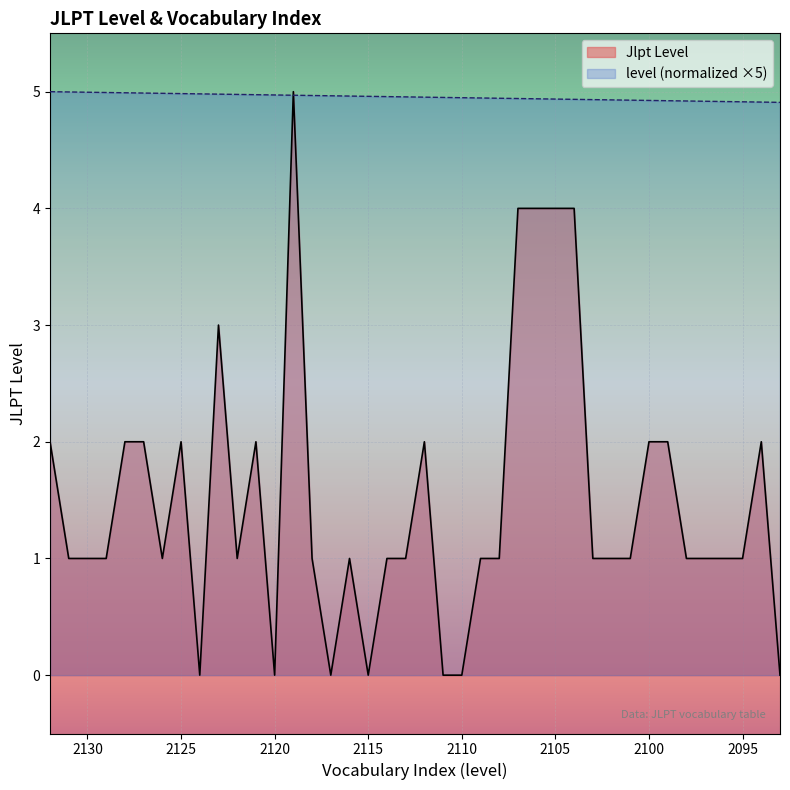

What is the difference between the highest and lowest values at 2095?

3.9